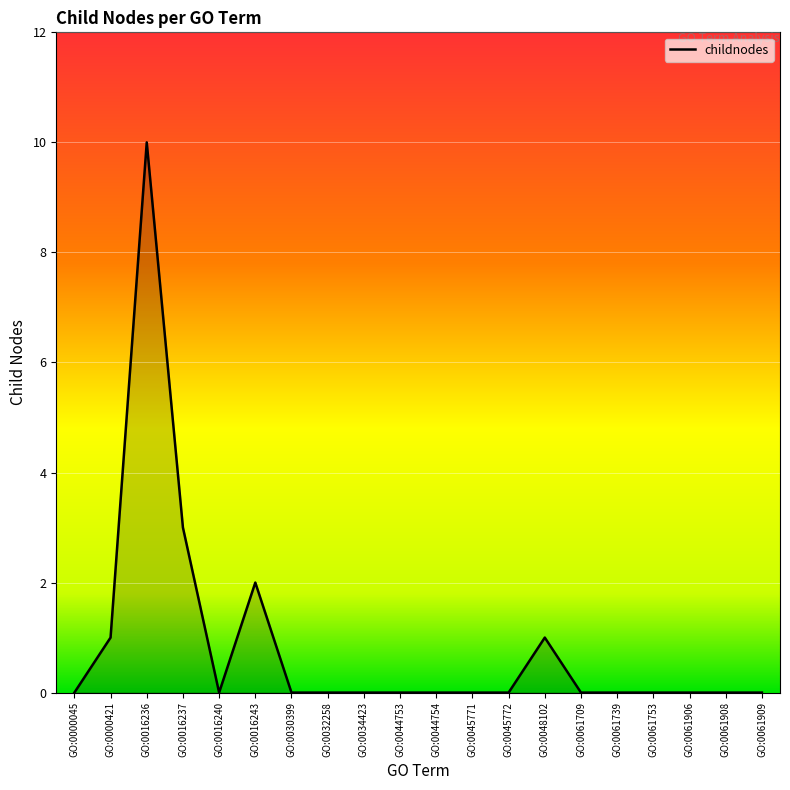

What is the sum of the values at GO:0061709 and GO:0016243?

2